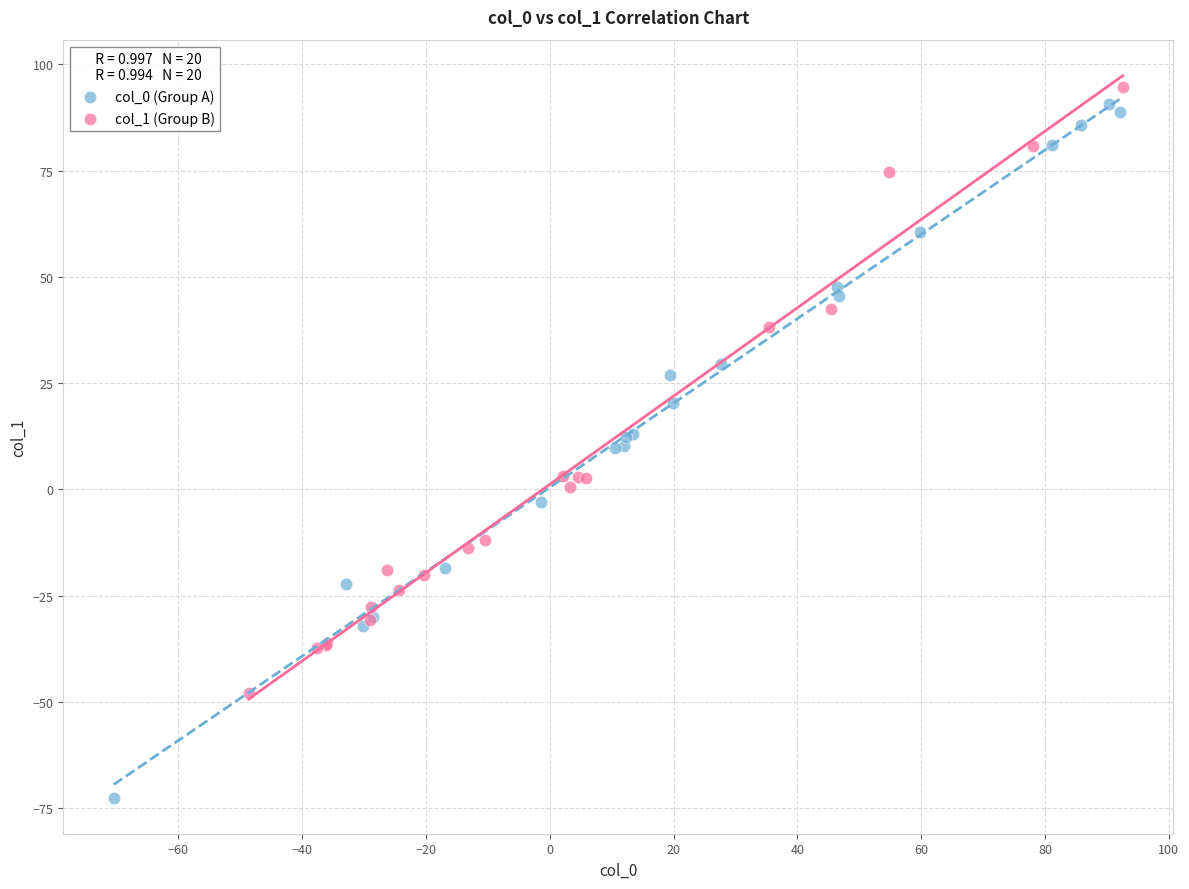

Which series has the widest spread of Y values?

col_0 (Group A)